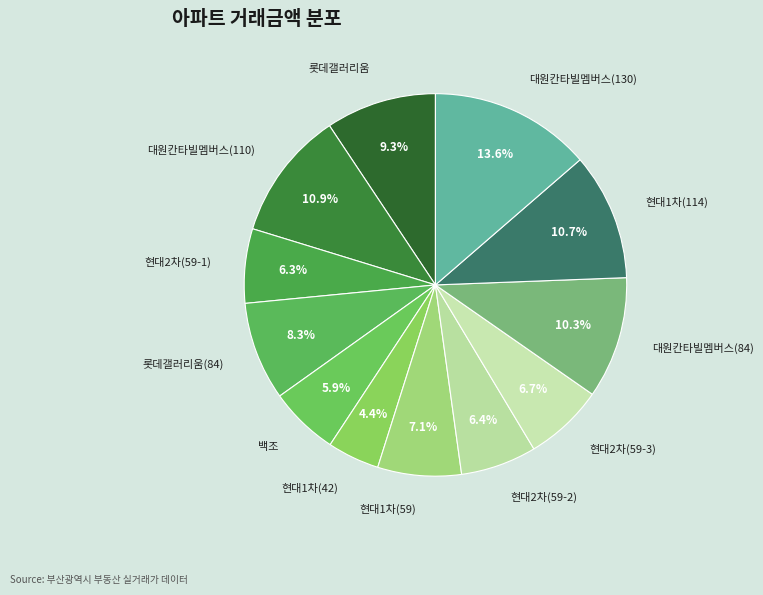

Which category has the biggest portion of the pie?

대원칸타빌멤버스(130)